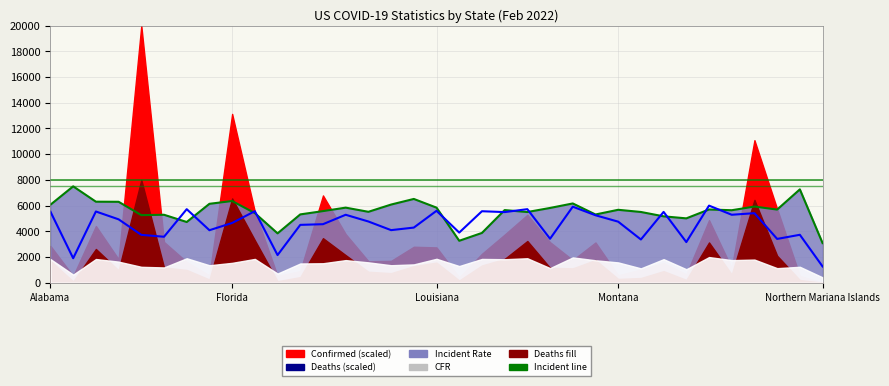

What is the total value across all series at 22?

9244.5